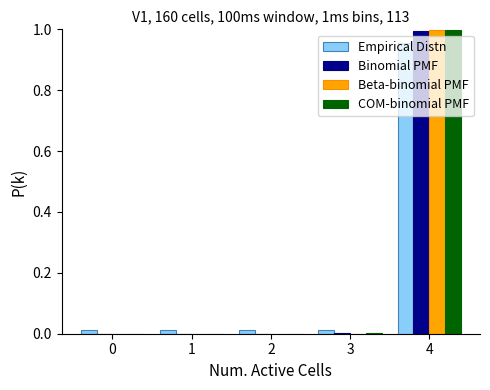

True or false: COM-binomial PMF has a value of 0.6 at 4.

False